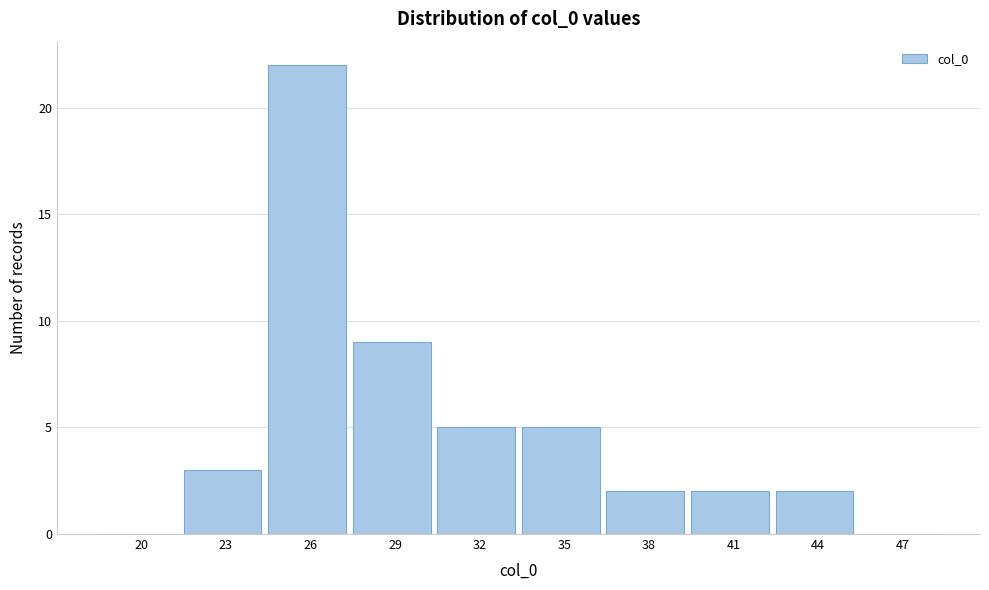

At which label is the value closest to 11?

29